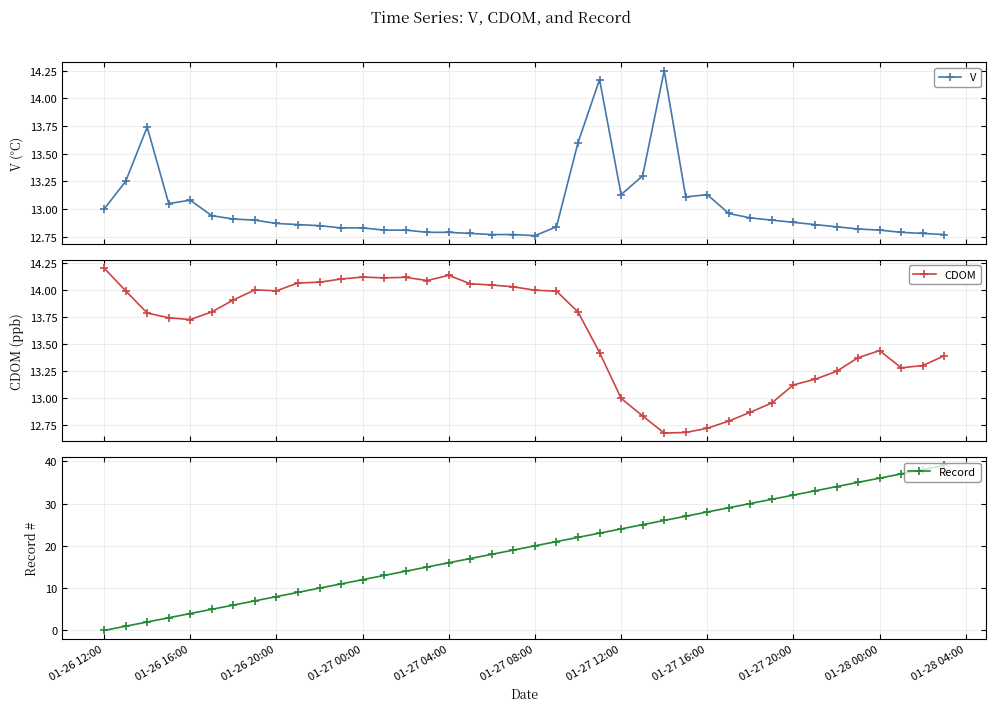

What is the maximum value for V?

14.2